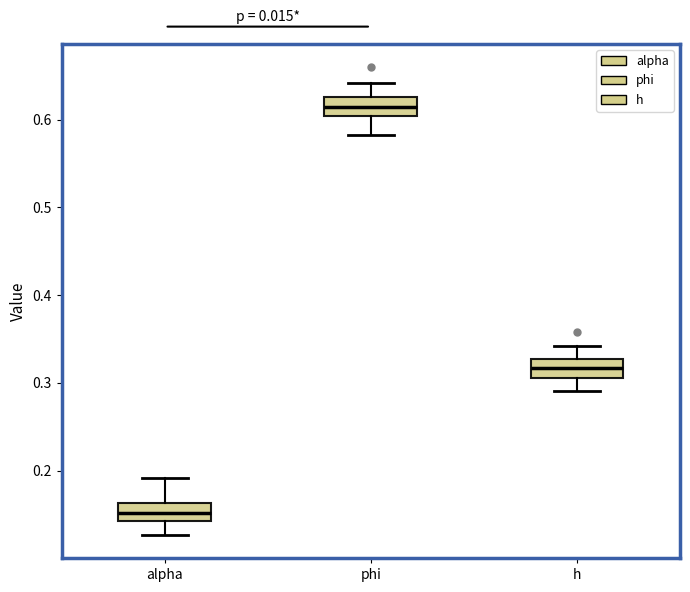

Reading left to right, read every box against the y-axis: the position of its median line, the range the box covers, and the ends of its whiskers. The values are not printed on the chart, so give them approximately, as read against the axis.

alpha: median 0.15, box 0.14 to 0.16, whiskers 0.13 to 0.19
phi: median 0.61, box 0.60 to 0.63, whiskers 0.58 to 0.64
h: median 0.32, box 0.31 to 0.33, whiskers 0.29 to 0.34